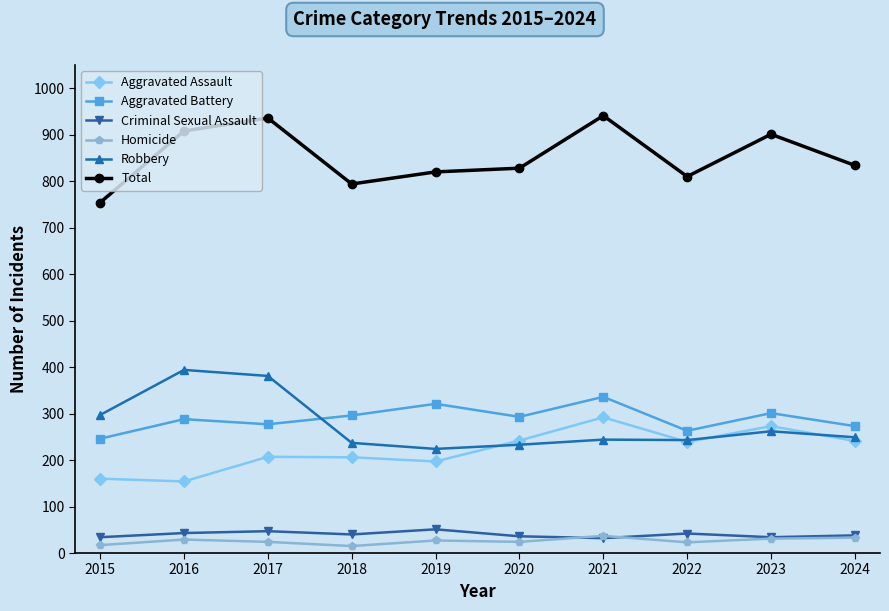

True or false: Homicide has a value of 24 at 2020.

True